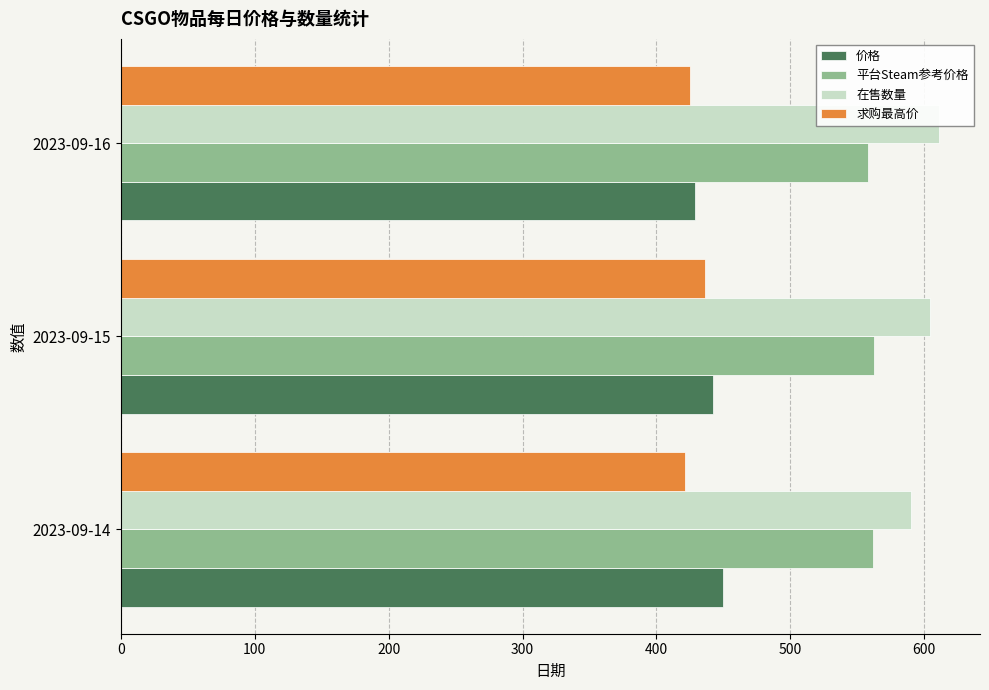

How many bars are there in total?

12